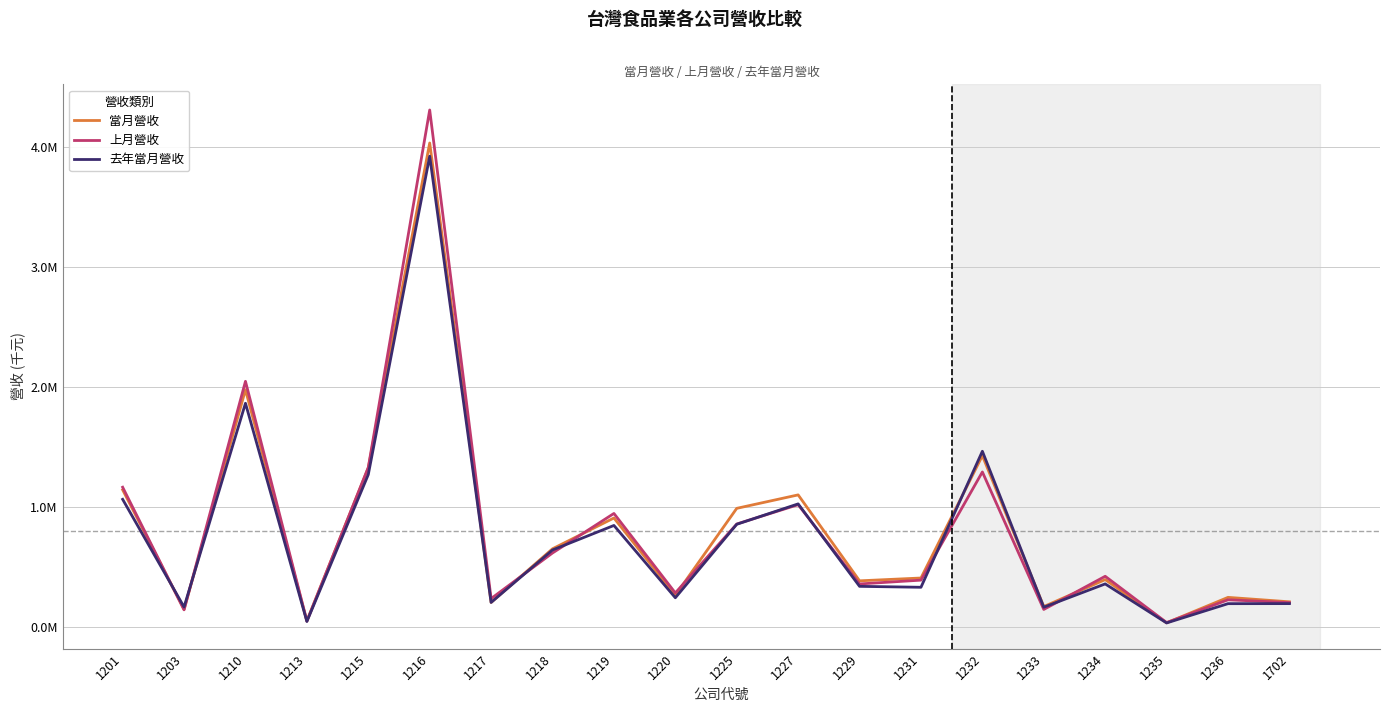

What is the smallest value displayed?

30131